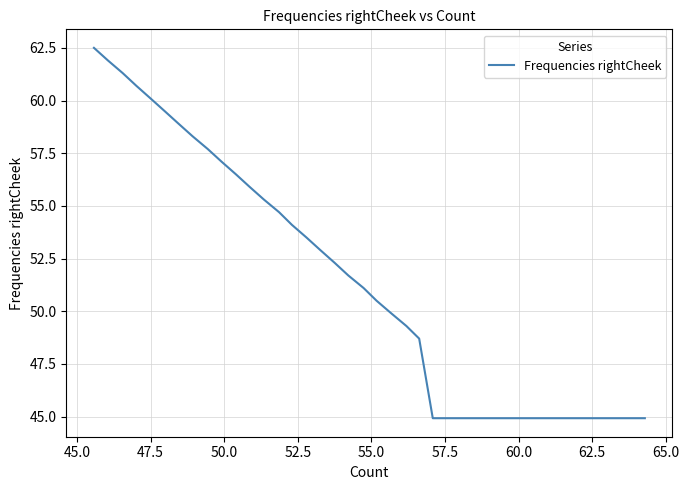

What is the minimum value shown in the chart?

44.9